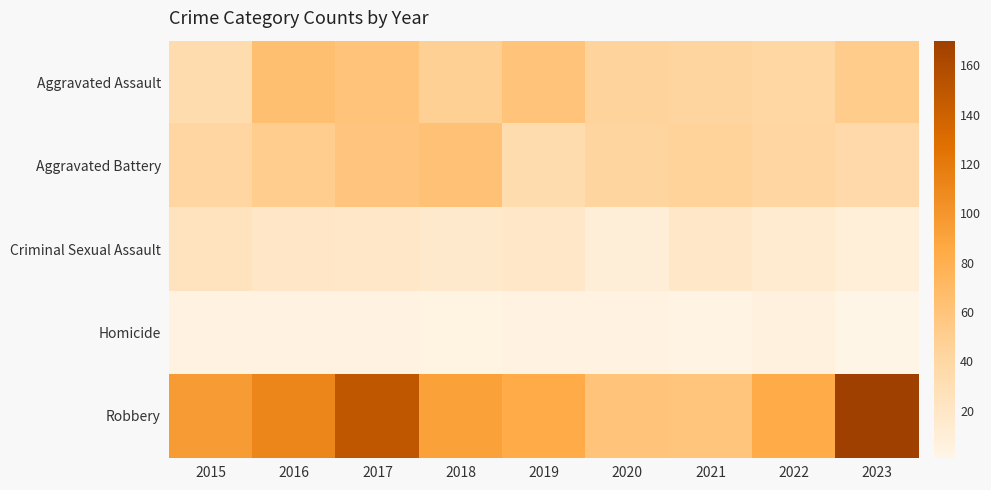

Rank the series by their maximum value, from lowest to highest.

Homicide, Criminal Sexual Assault, Aggravated Battery, Aggravated Assault, Robbery